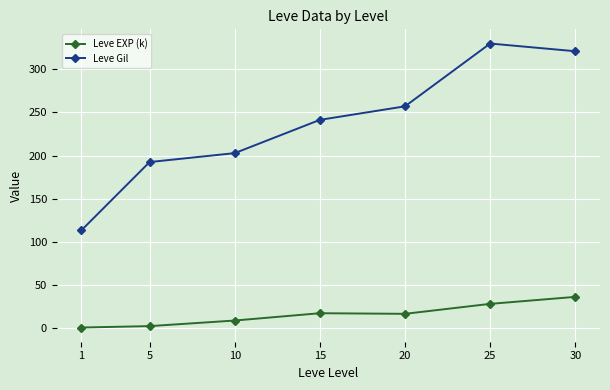

What is the value of the Leve EXP (k) point at the 3rd from the left?

9.1